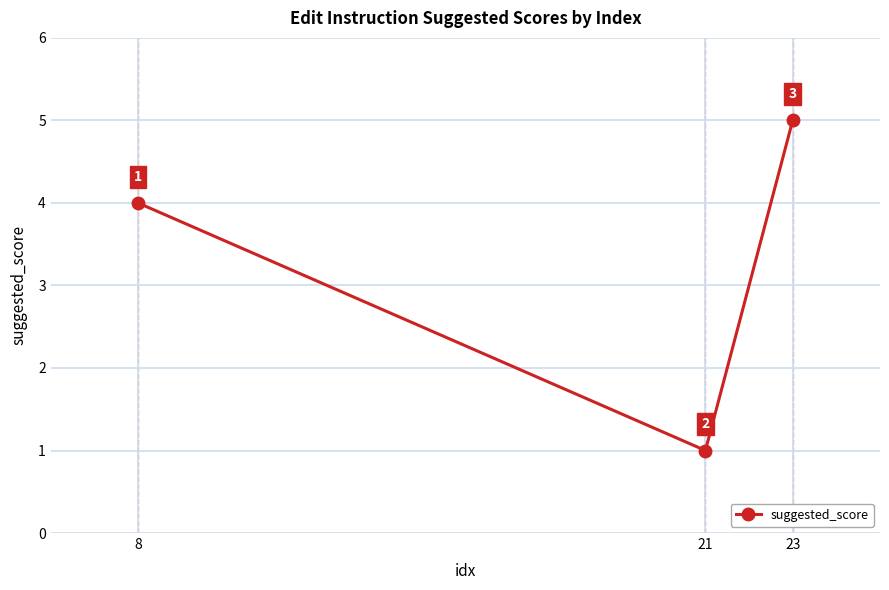

Reading left to right, transcribe all the data shown in this chart.

8=4	21=1	23=5